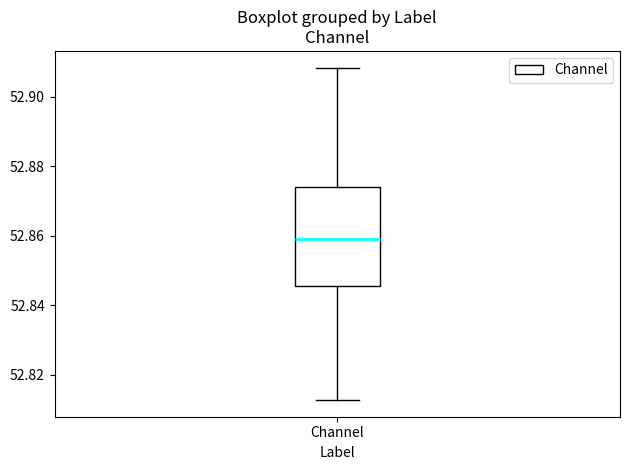

Transcribe this box plot: give where the median line is, the range the box spans, and where the two whiskers end, as read against the y-axis. The values are not printed on the chart, so give them approximately, as read against the axis.

median 52.860, box 52.846 to 52.874, whiskers 52.812 to 52.908